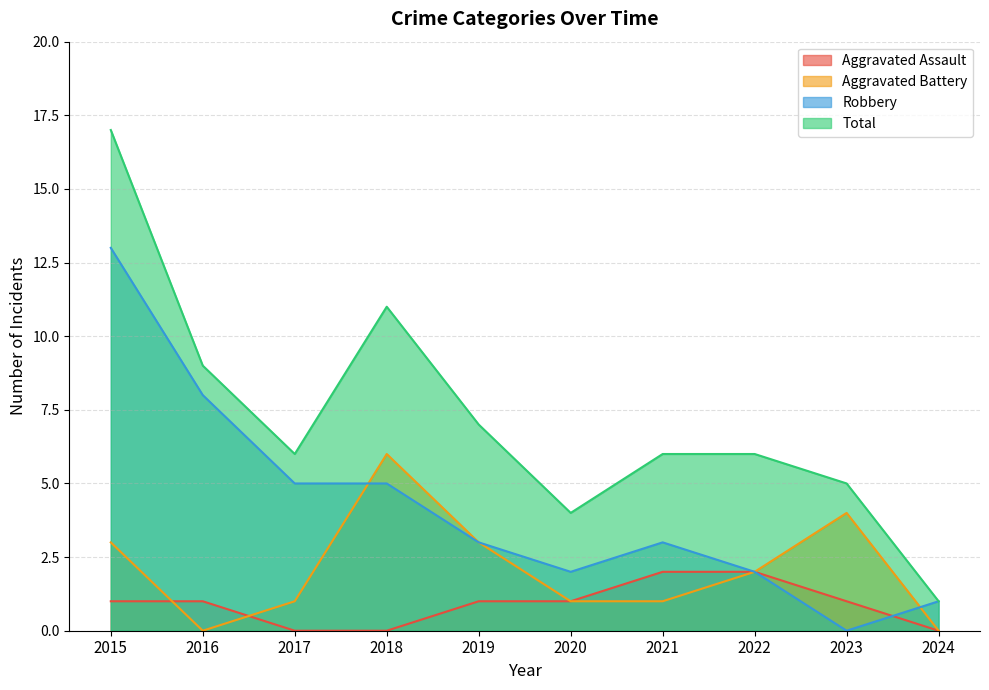

What are all the series names shown in the legend?

Aggravated Assault, Aggravated Battery, Robbery, Total